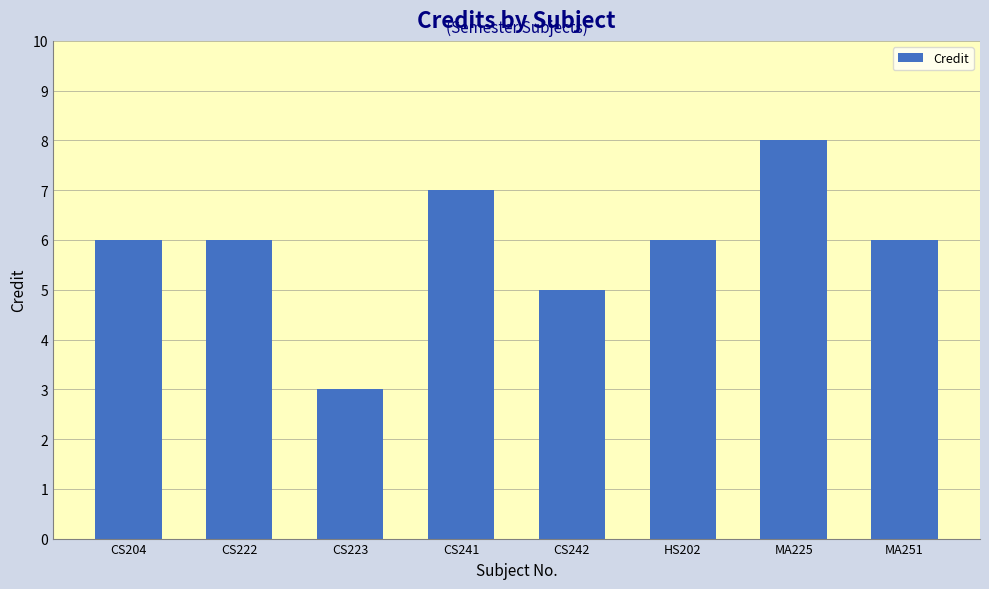

Are the bars grouped side by side (vs. stacked)?

No